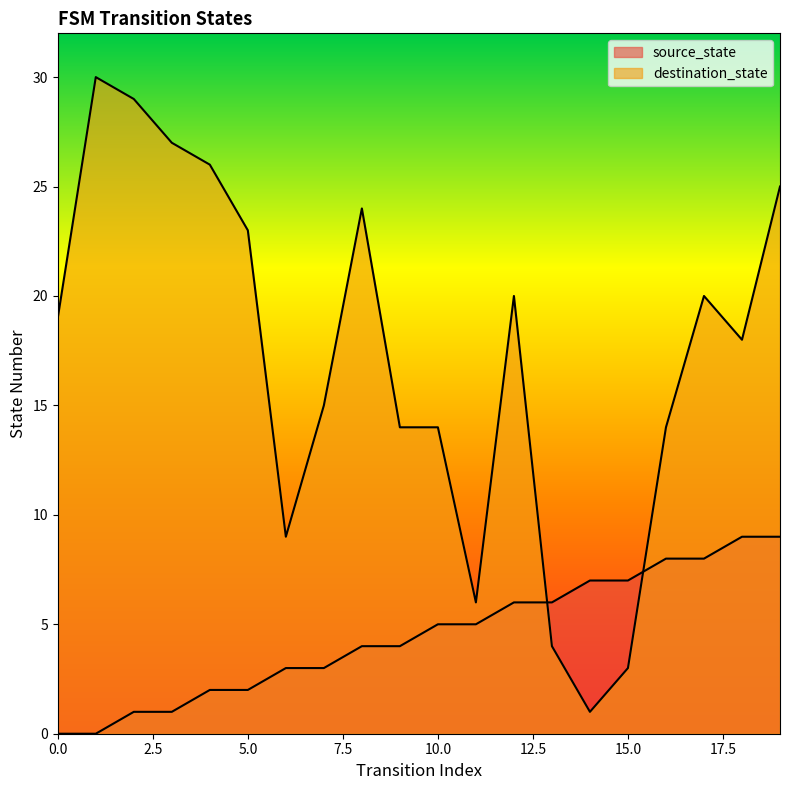

What are all the series names shown in the legend?

source_state, destination_state